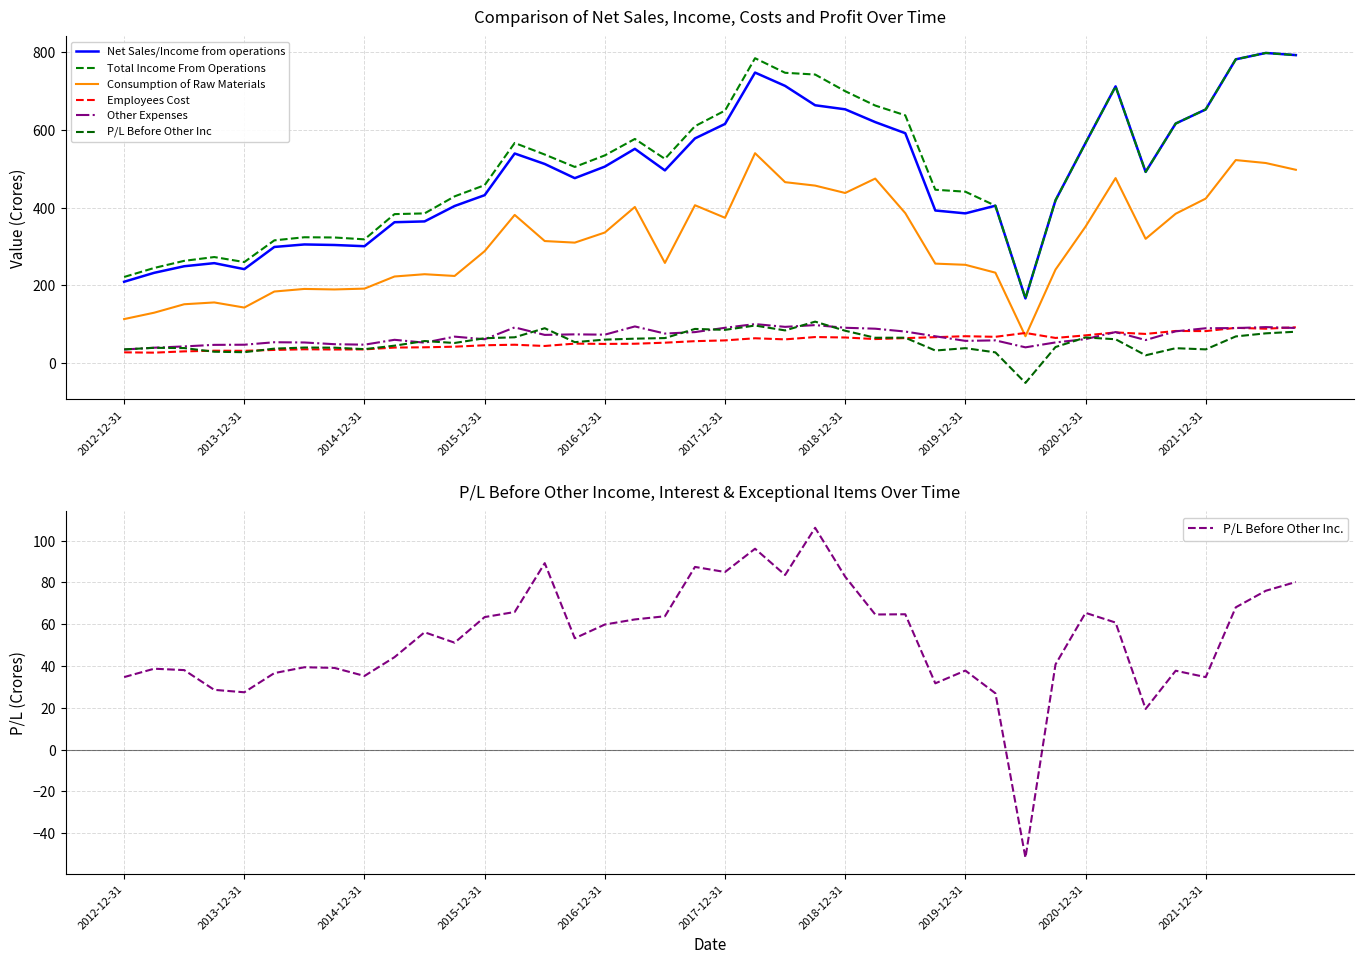

What is the highest value of the Net Sales/Income from operations series?

798.4